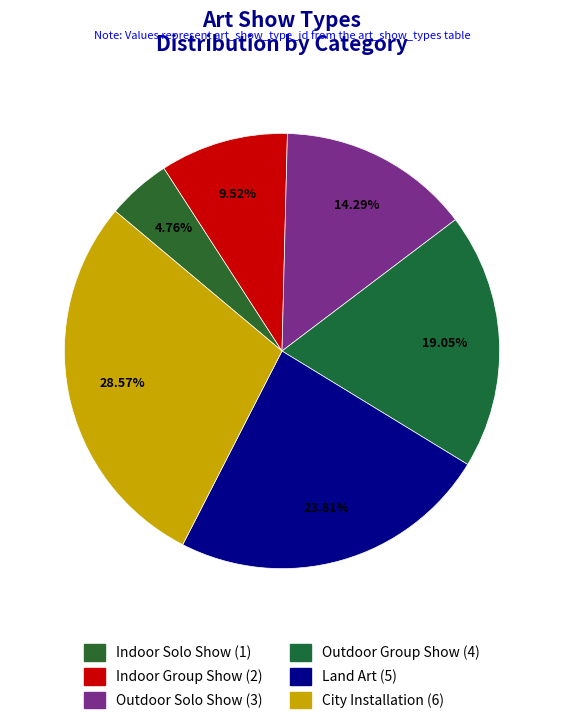

Between Indoor Group Show and Outdoor Group Show, which is larger?

Outdoor Group Show